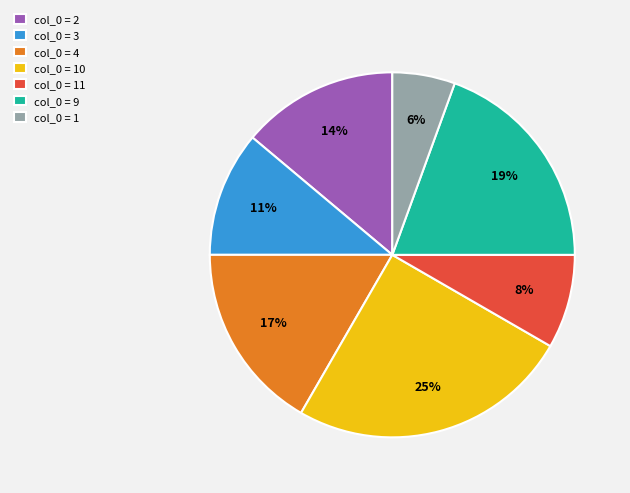

To the nearest percent, what is the difference between the largest and smallest slice percentages?

19%